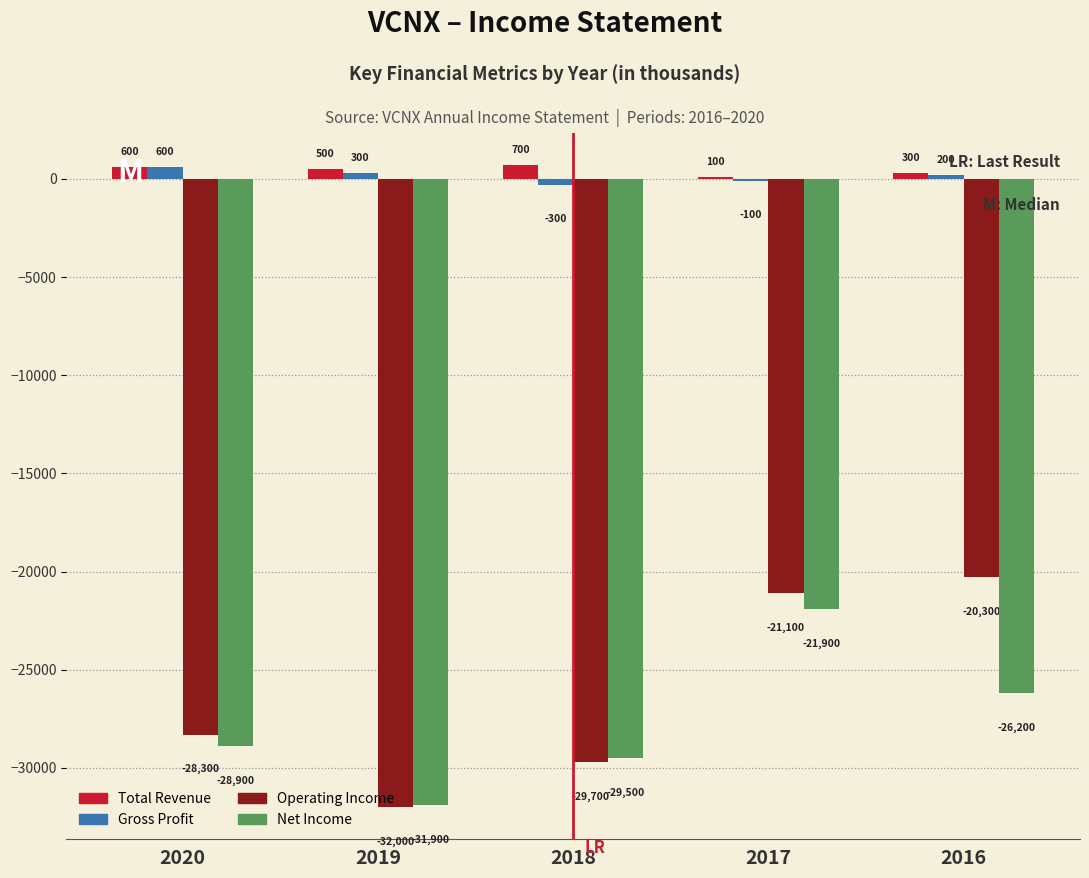

Reading right to left, extract all data points from this chart.

Total Revenue: 300	100	700	500	600
Gross Profit: 200	-100	-300	300	600
Operating Income: -20300	-21100	-29700	-32000	-28300
Net Income: -26200	-21900	-29500	-31900	-28900